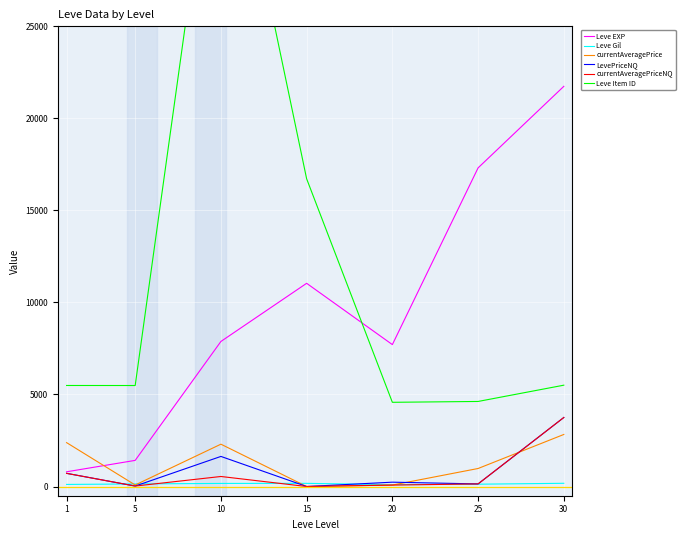

At which category is the sum across all series the highest?

10